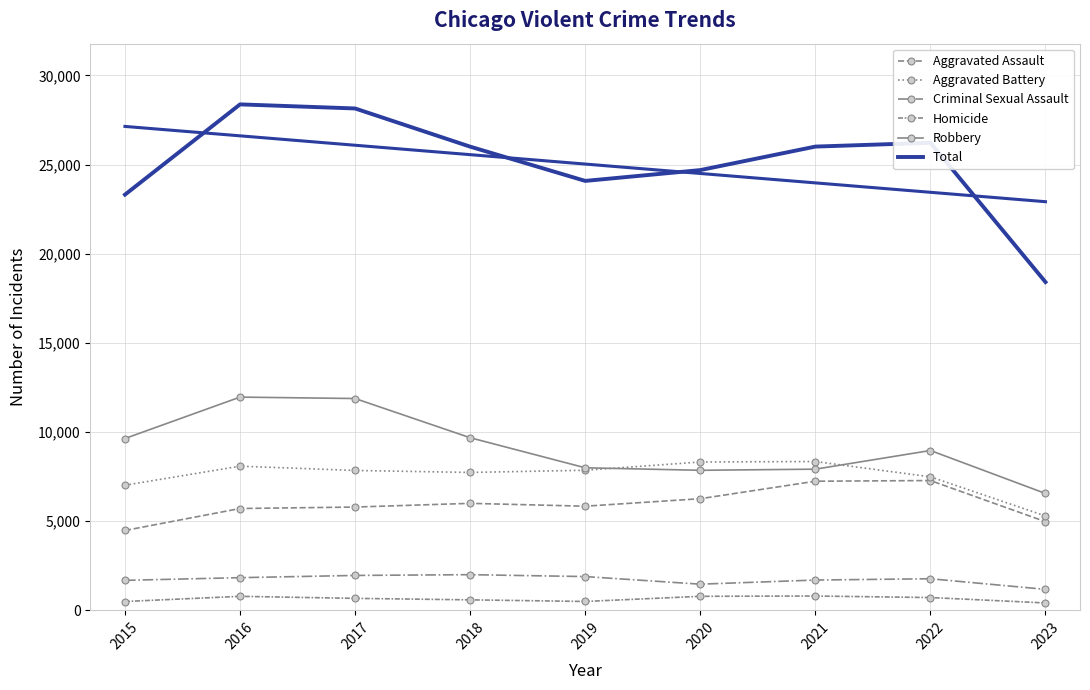

Where is Robbery nearest to the value 9257?

2022